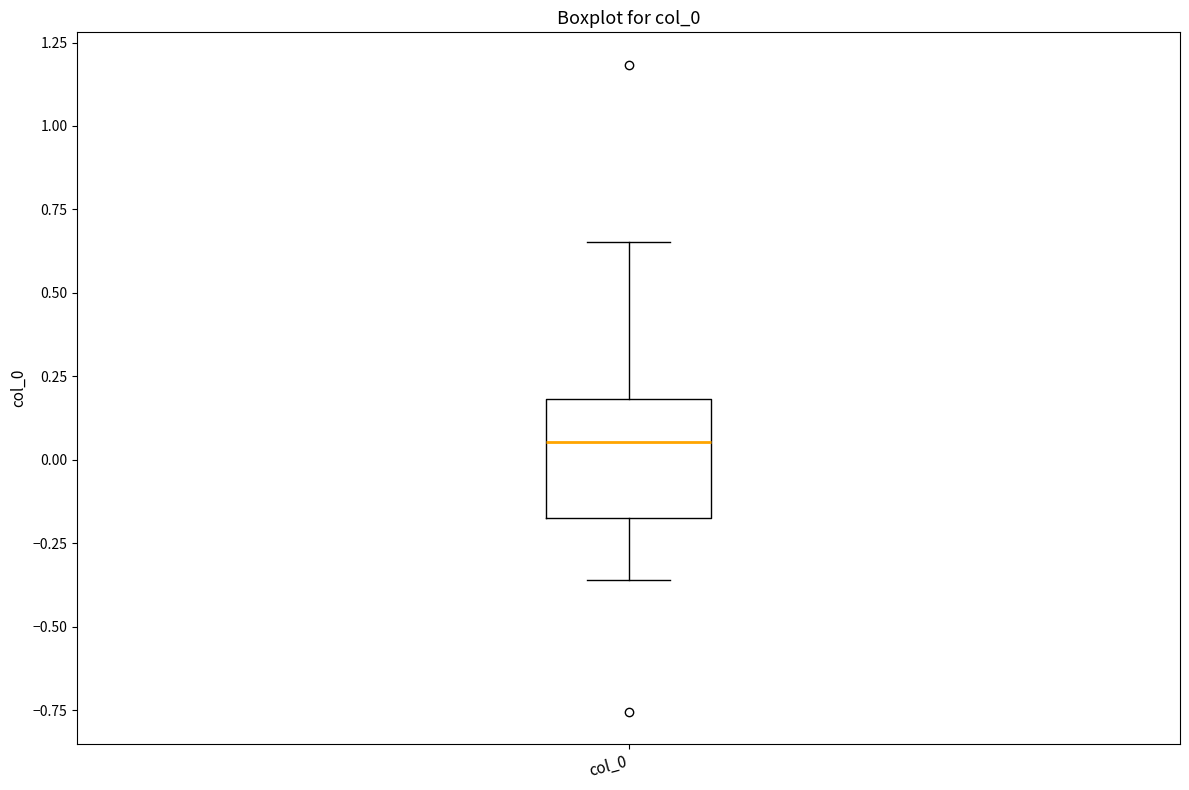

Transcribe this box plot: give where the median line is, the range the box spans, and where the two whiskers end, as read against the y-axis. The values are not printed on the chart, so give them approximately, as read against the axis.

median 0.05, box -0.15 to 0.20, whiskers -0.35 to 0.65